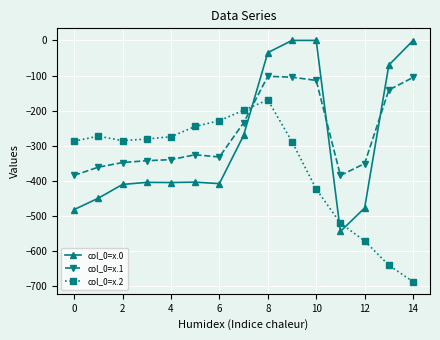

List the series in order of their overall mean, lowest first.

col_0=x.2, col_0=x.0, col_0=x.1